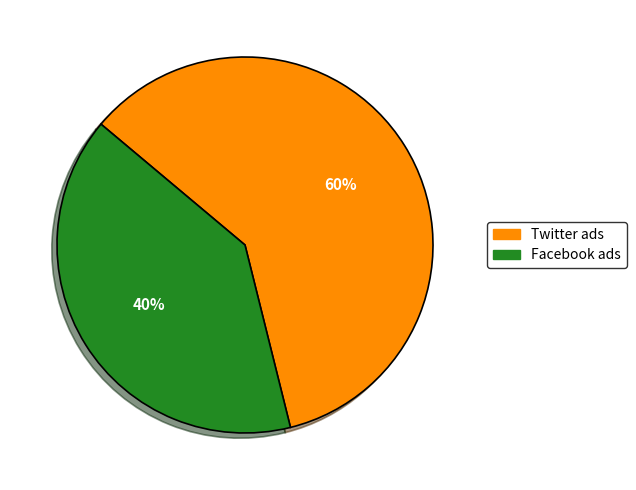

The Facebook ads slice represents 27% of the pie. True or false?

False